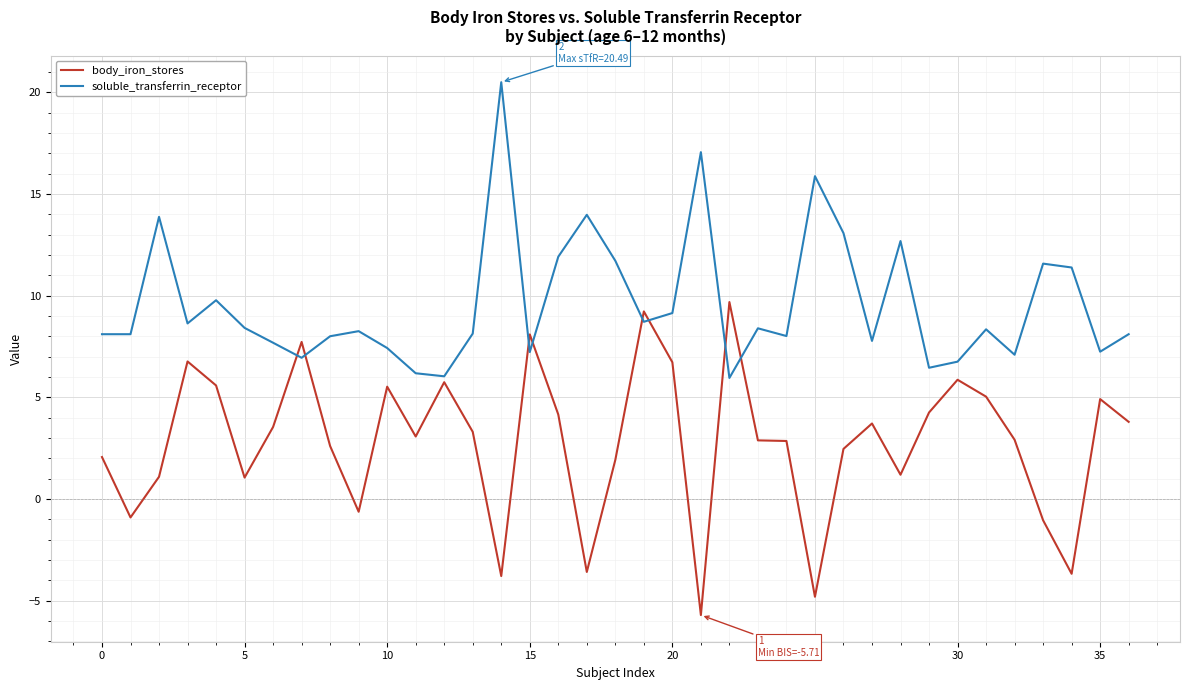

Which series has the largest range (max minus min)?

body_iron_stores